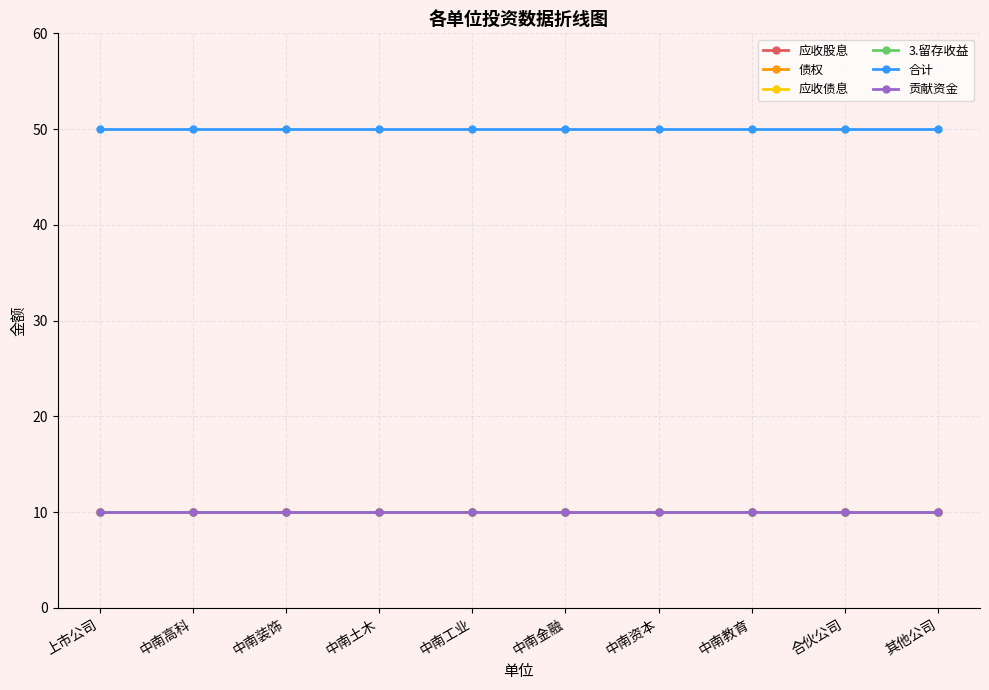

Count the number of categories in the chart.

10